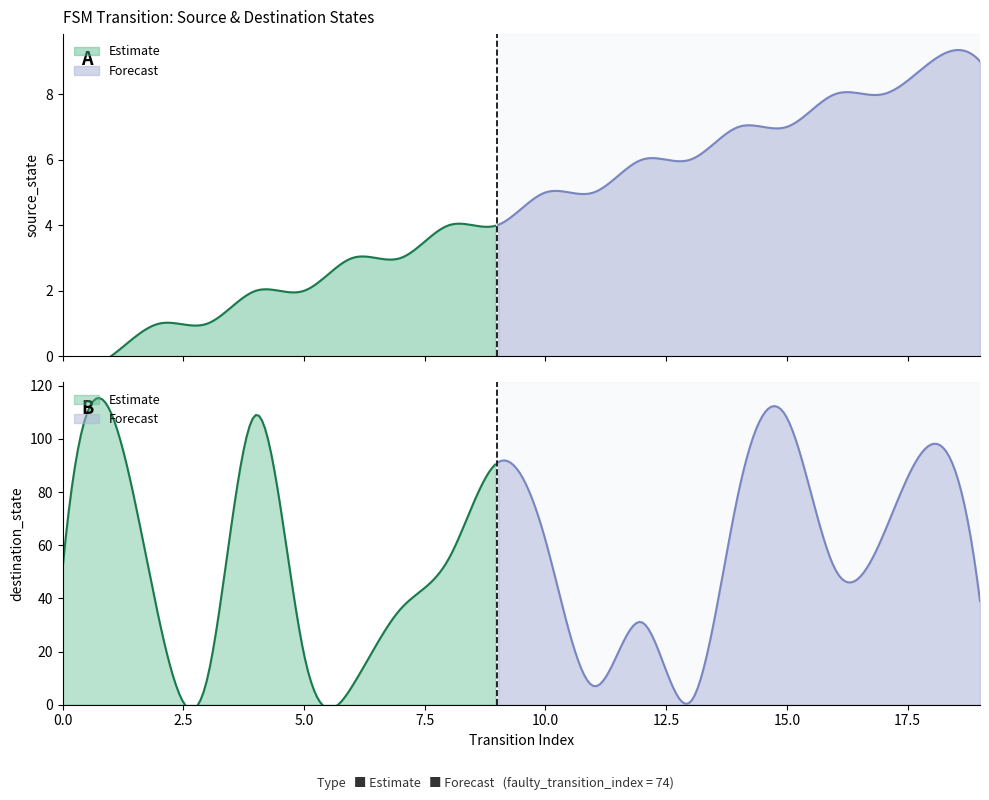

At which label is source_state closest to 4?

8